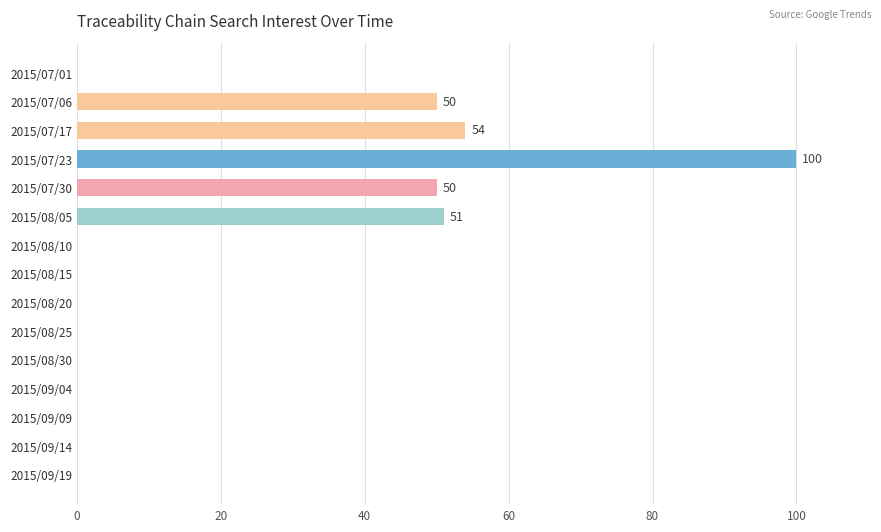

What is the greatest value displayed?

100